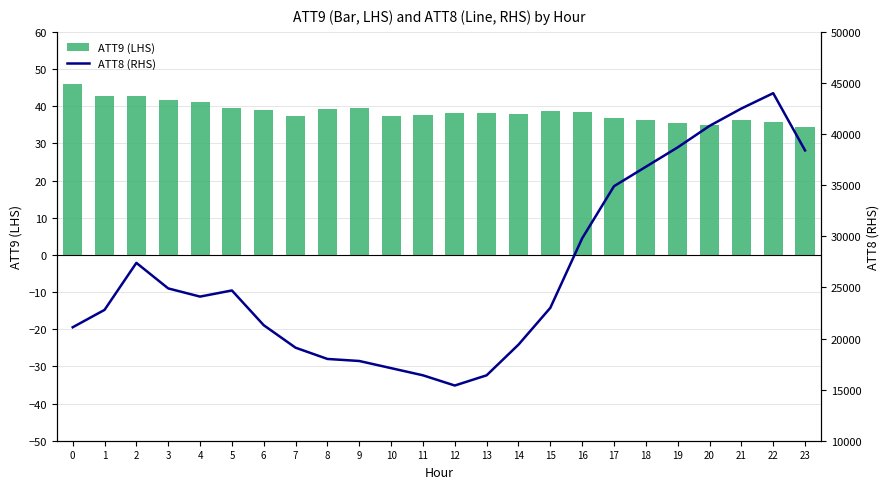

What is the total value across all series at 1?

22842.9